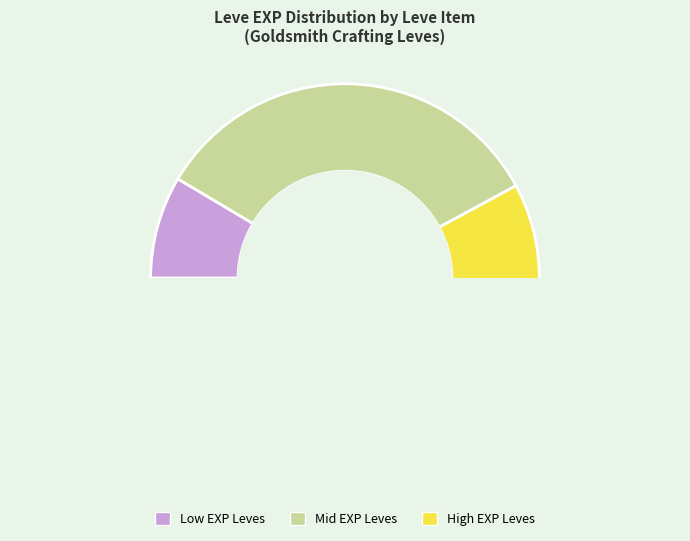

The Bone Staff slice represents 12% of the pie. True or false?

False